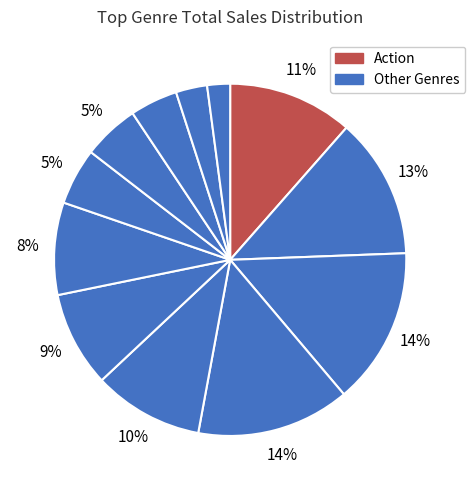

Rank the categories by value from highest to lowest.

Shooter, Sports, Platform, Action, Role-Playing, Racing, Misc, Simulation, Puzzle, Fighting, Adventure, Strategy